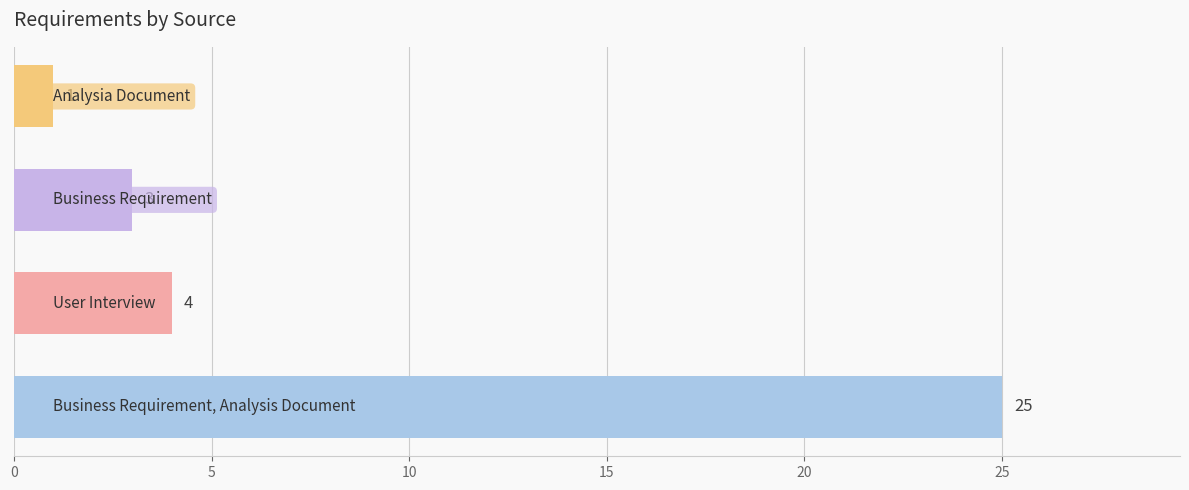

What is the difference between the second highest and minimum values?

3